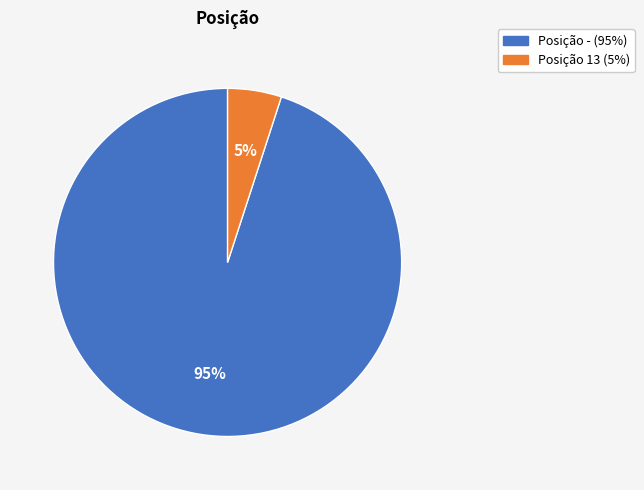

Does any single category account for the majority?

Yes